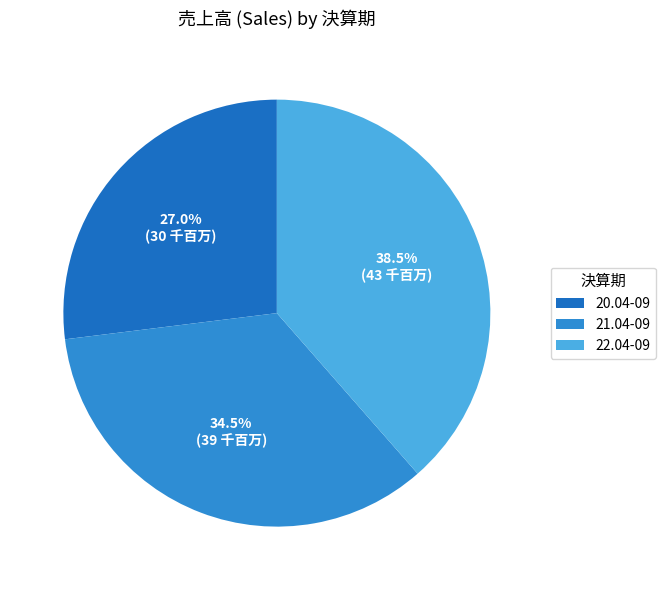

Does 20.04-09 represent more than half of the total?

No